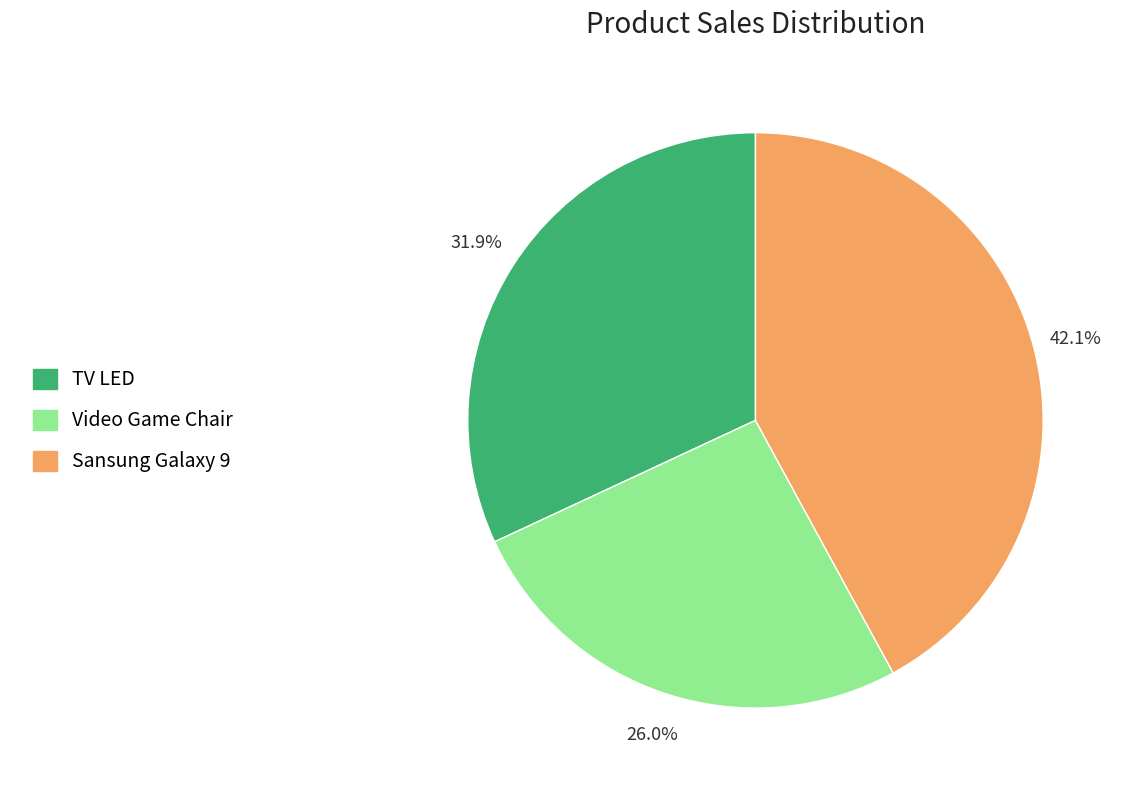

The Sansung Galaxy 9 slice represents 56% of the pie. True or false?

False